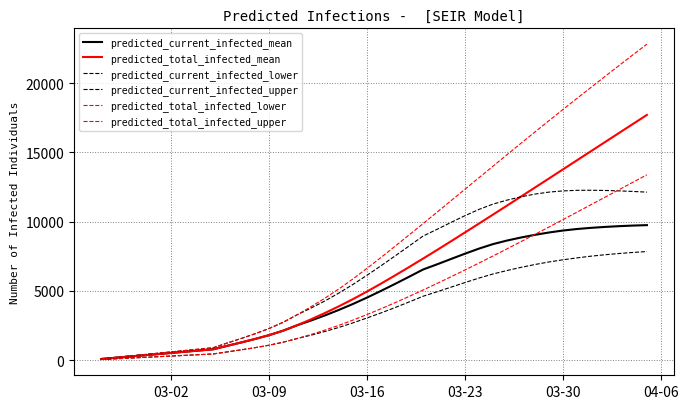

How many lines are shown in the chart?

6